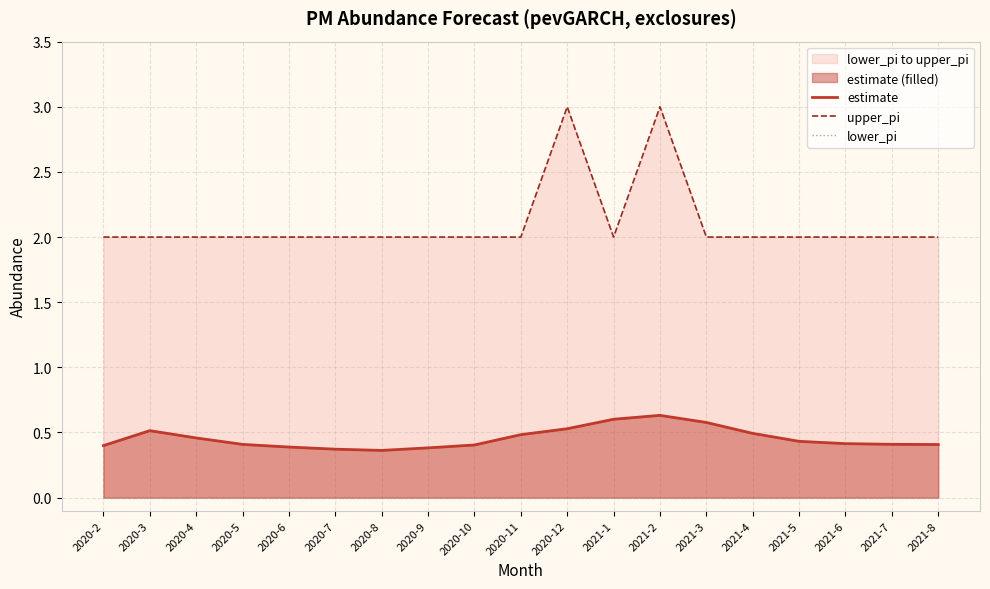

True or false: upper_pi and estimate cross at least once.

False